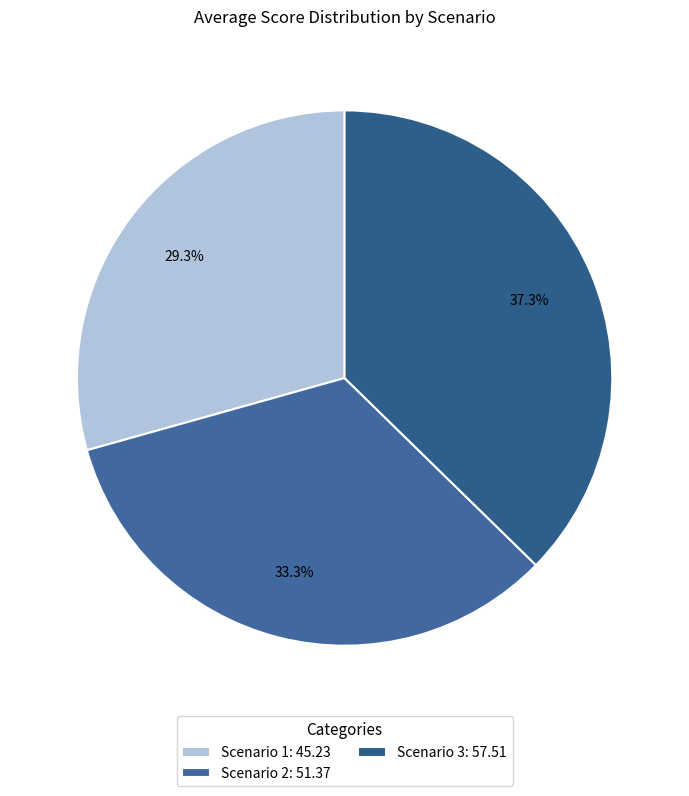

How many segments does this pie chart have?

3